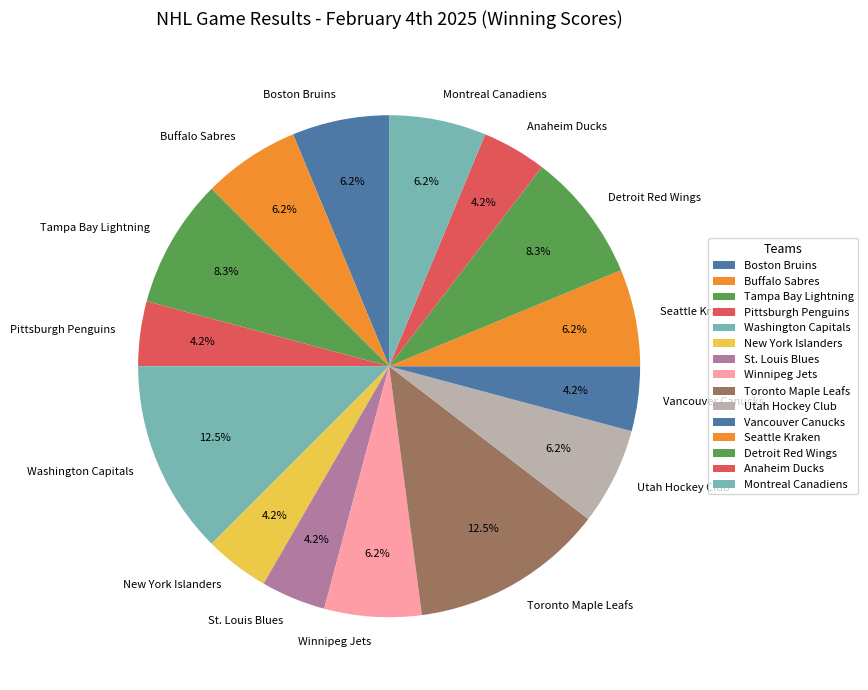

Do Vancouver Canucks and Buffalo Sabres together represent more than half of the pie?

No